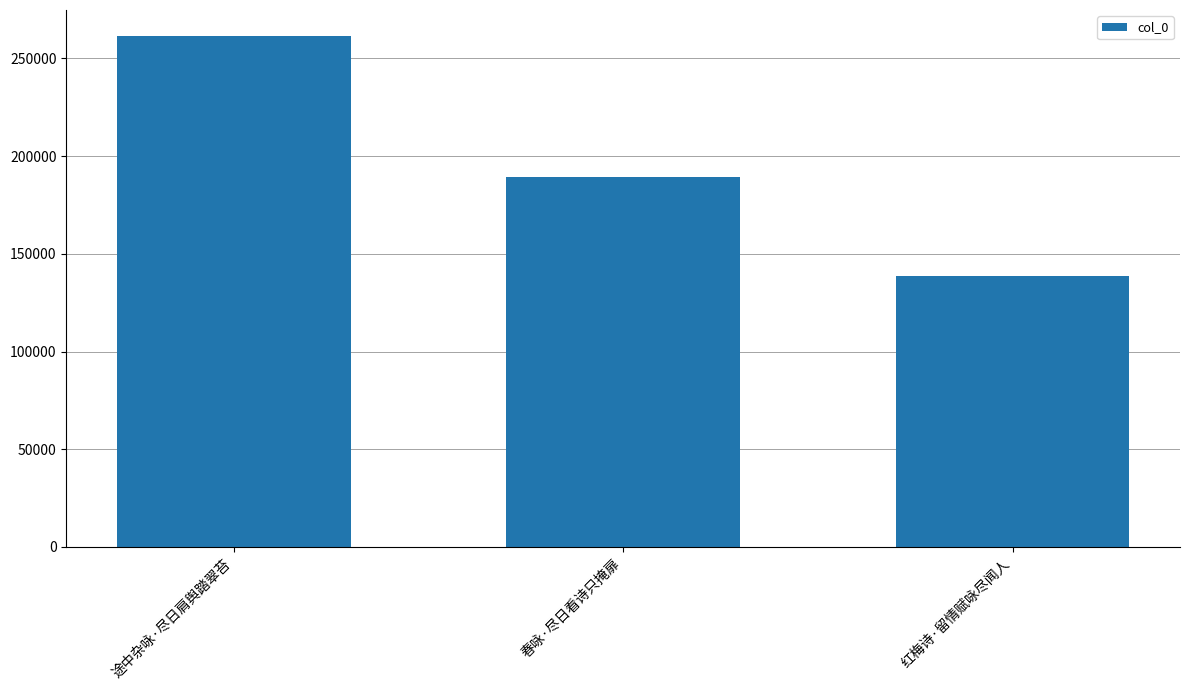

What is the difference between the maximum and second lowest values?

72261